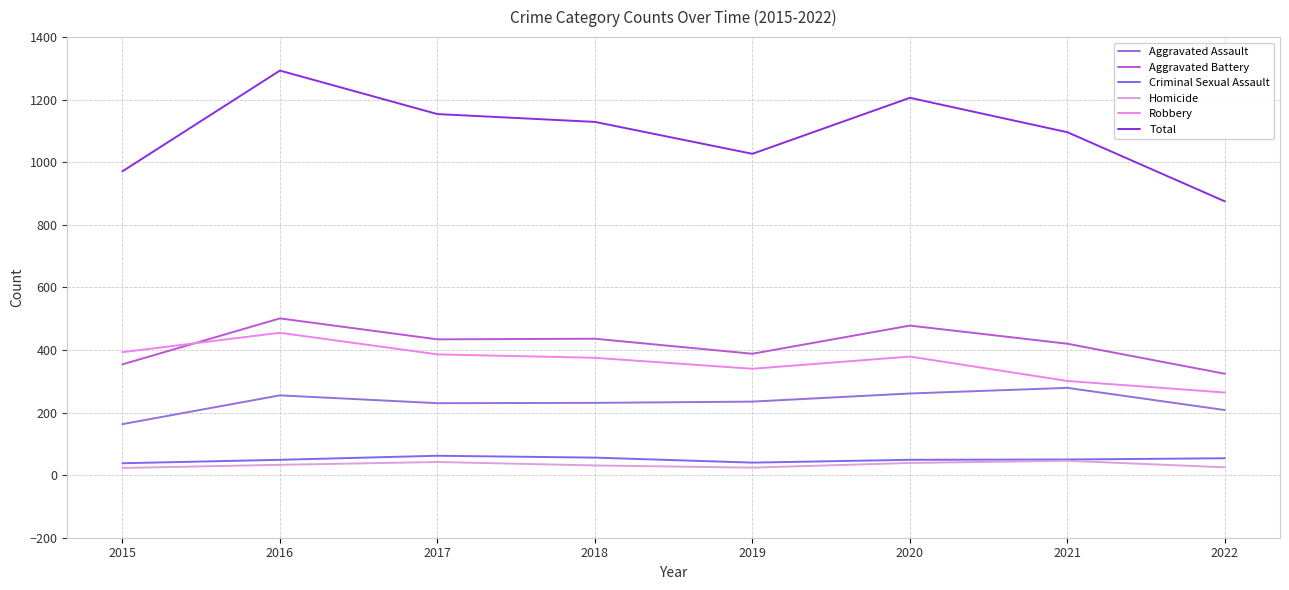

Reading left to right, extract all data points from this chart.

Aggravated Assault: 2015=163	2016=255	2017=230	2018=231	2019=235	2020=261	2021=279	2022=208
Aggravated Battery: 2015=354	2016=501	2017=434	2018=436	2019=388	2020=478	2021=420	2022=324
Criminal Sexual Assault: 2015=38	2016=49	2017=62	2018=56	2019=40	2020=49	2021=50	2022=54
Homicide: 2015=23	2016=33	2017=42	2018=31	2019=24	2020=39	2021=46	2022=25
Robbery: 2015=393	2016=455	2017=386	2018=375	2019=340	2020=379	2021=301	2022=264
Total: 2015=971	2016=1293	2017=1154	2018=1129	2019=1027	2020=1206	2021=1096	2022=875